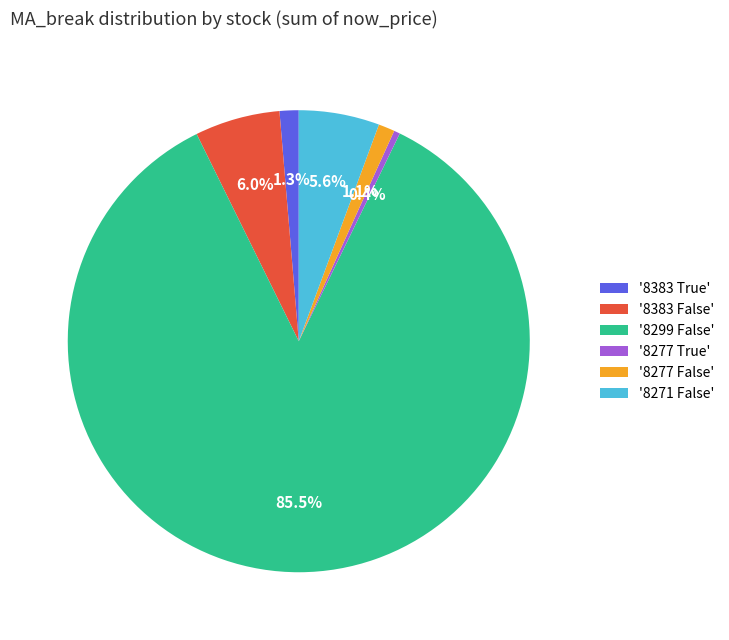

Between '8383 False' and '8299 False', which is larger?

'8299 False'